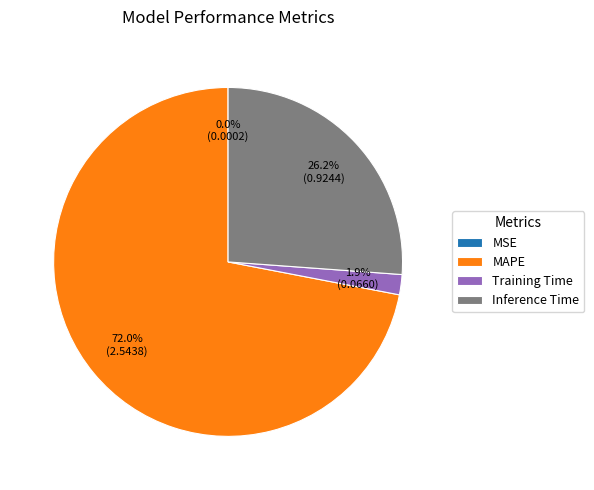

To the nearest percent, what percentage of the pie is MAPE?

72%